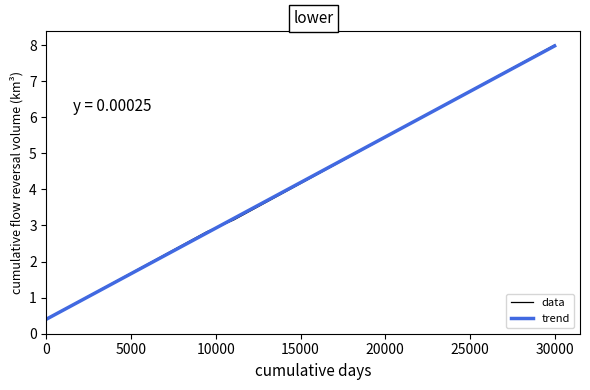

What are all the series names shown in the legend?

data, trend